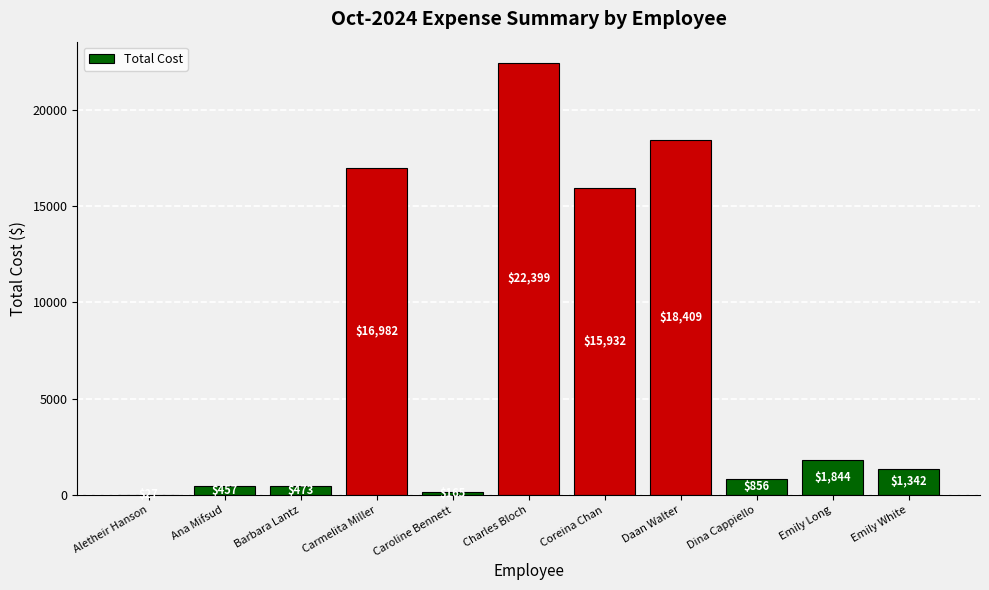

Count the number of data series in this chart.

1